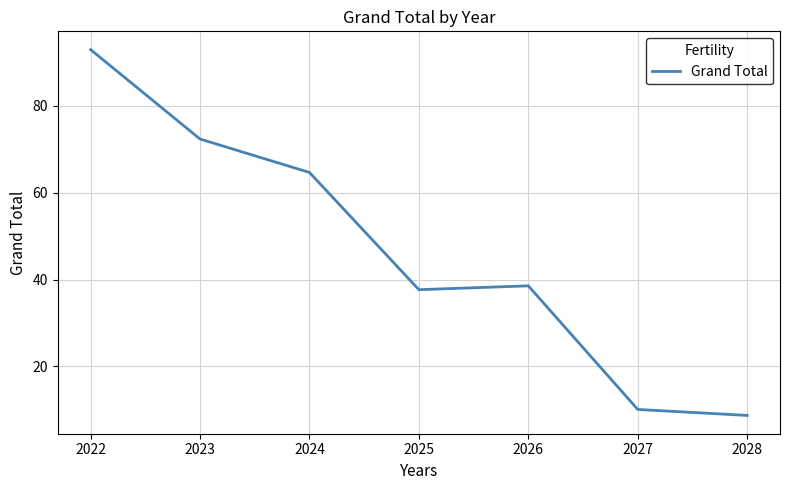

What is the change in value from 2023 to 2026?

-33.8